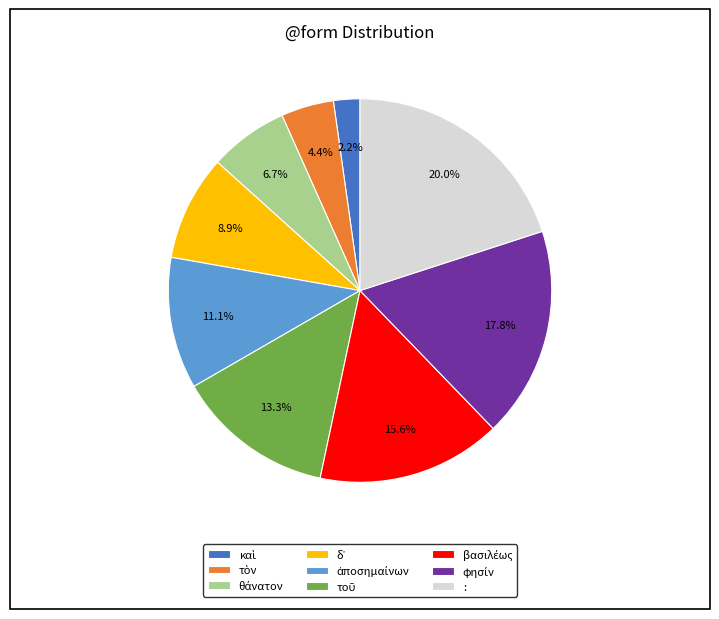

Which slice is the largest?

: